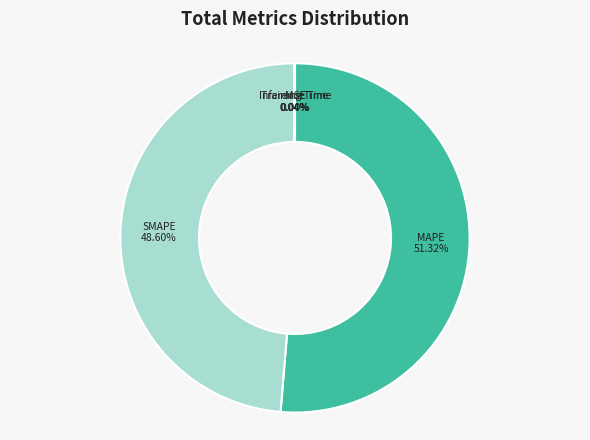

Which category has the biggest portion of the pie?

MAPE